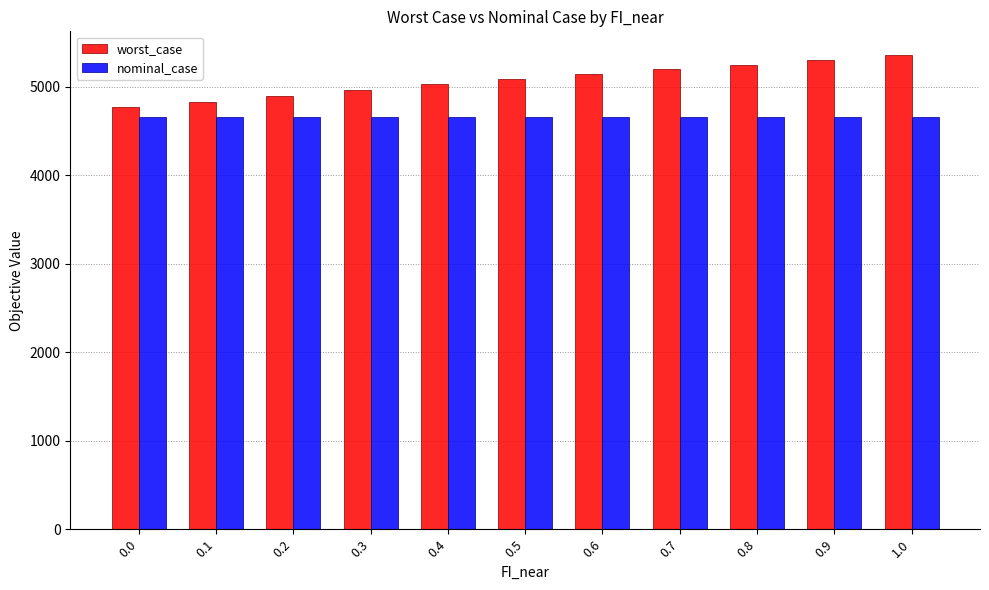

What is the average value of the worst_case series?

5073.0